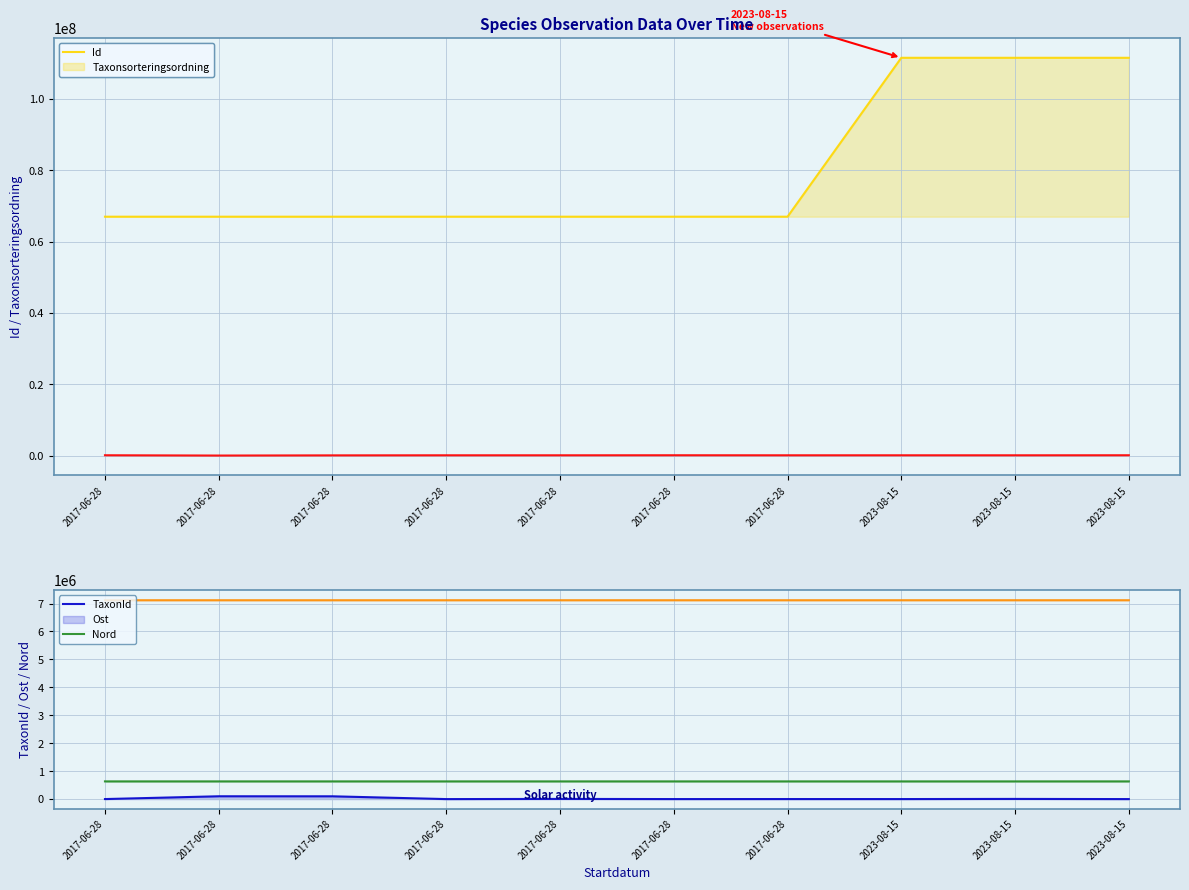

What is the difference between the highest and lowest values at 2017-06-28?

66967848